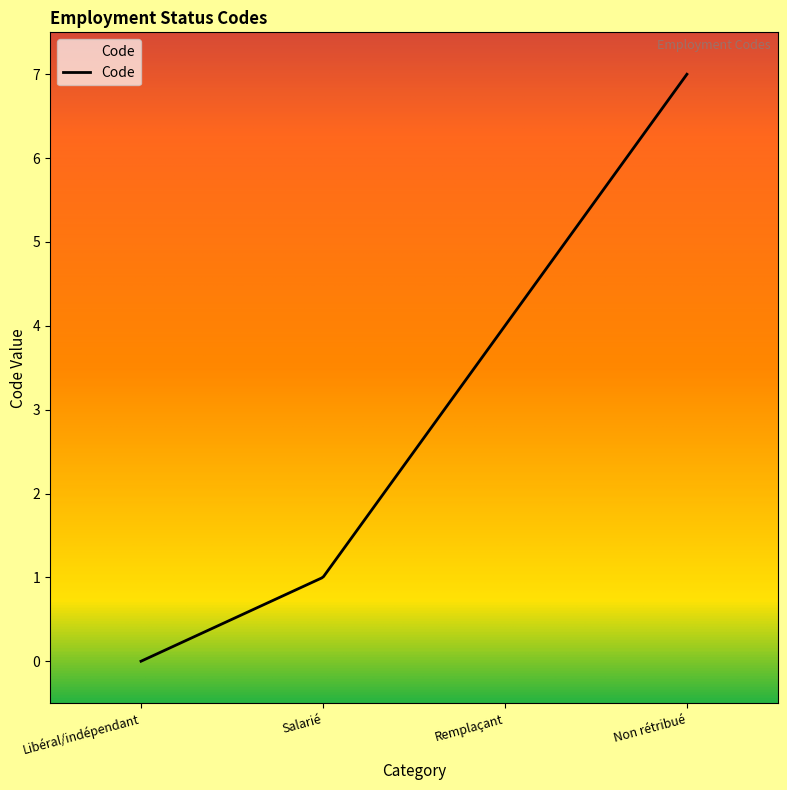

What is the greatest value displayed?

7.0